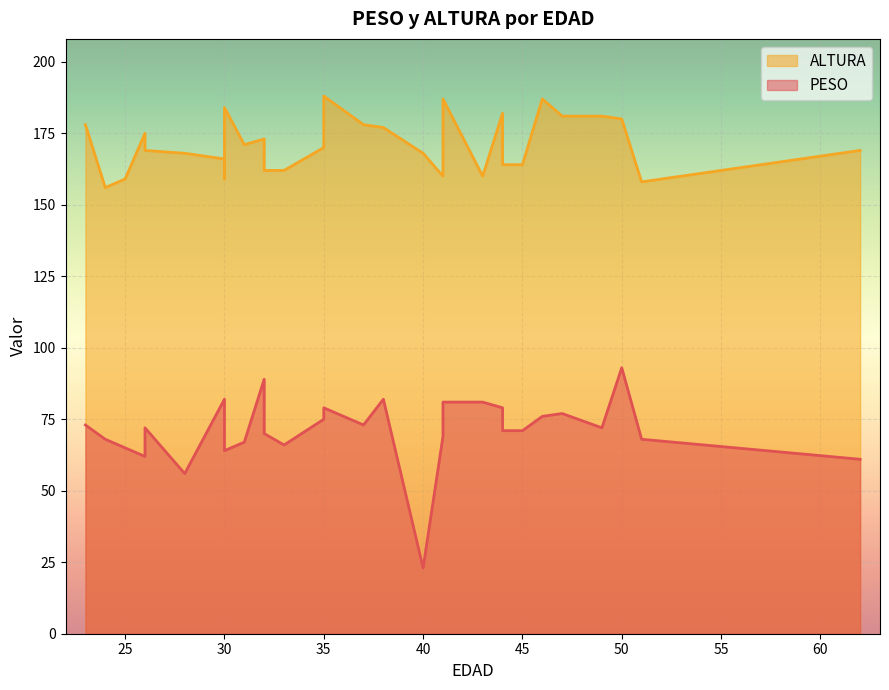

What are all the series names shown in the legend?

PESO, ALTURA